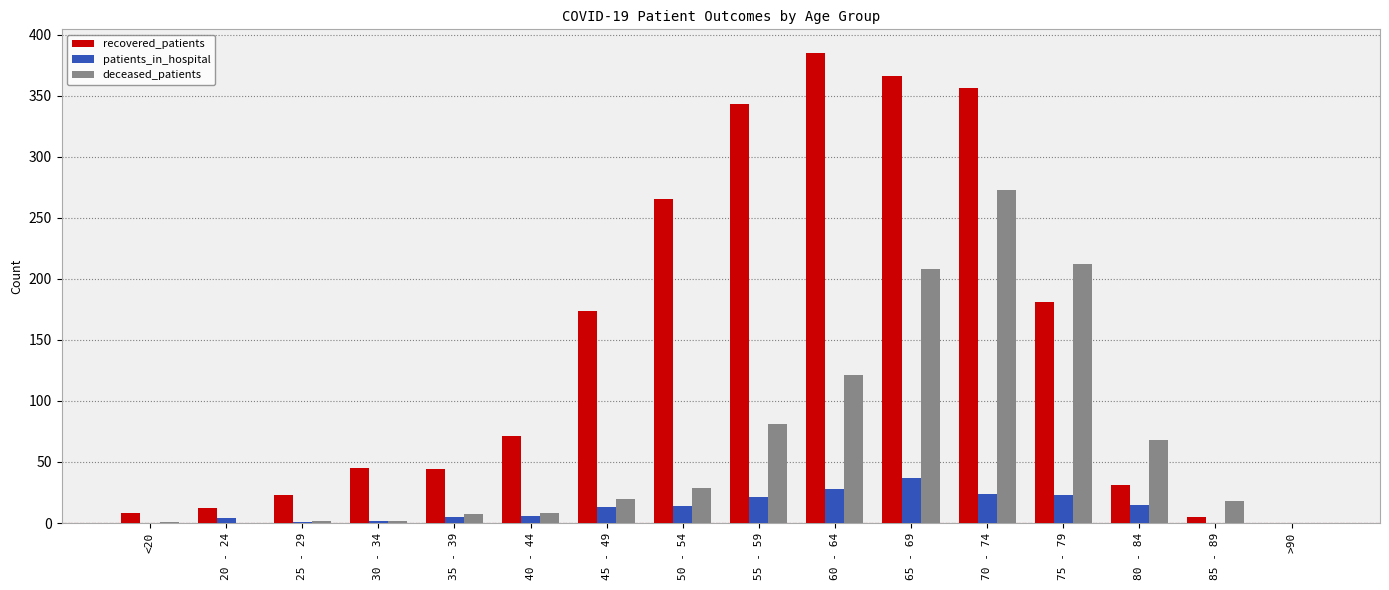

Which series has the largest total across all categories?

recovered_patients